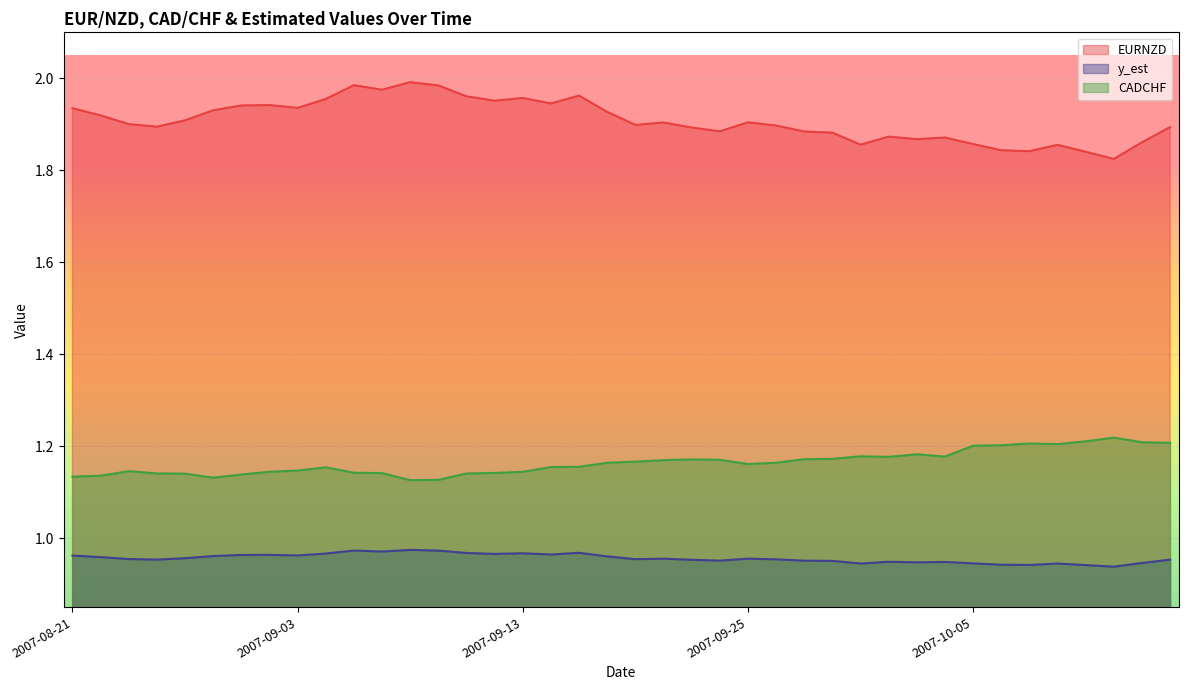

True or false: CADCHF and y_est cross at least once.

False